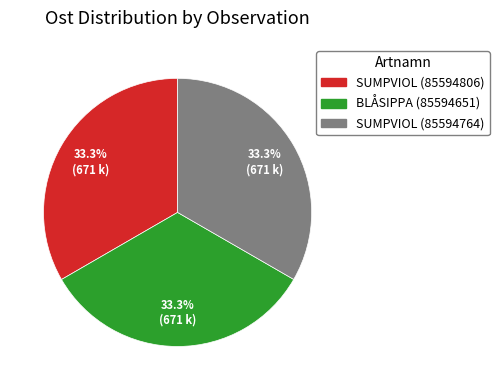

Does any single category account for the majority?

No